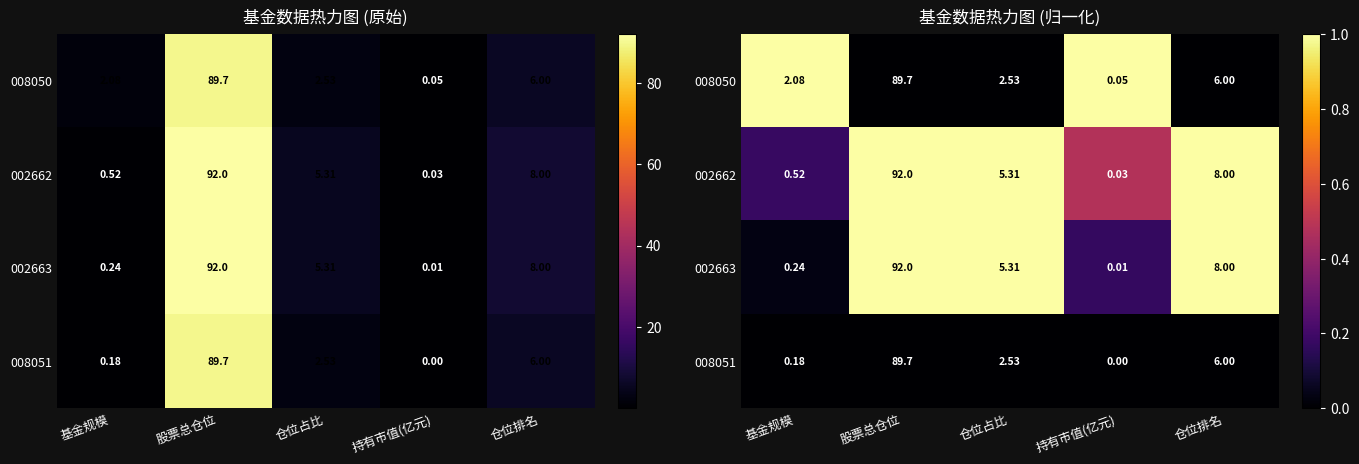

Is the value of 008050 at 仓位占比 greater than the value of 008051 at 股票总仓位?

No